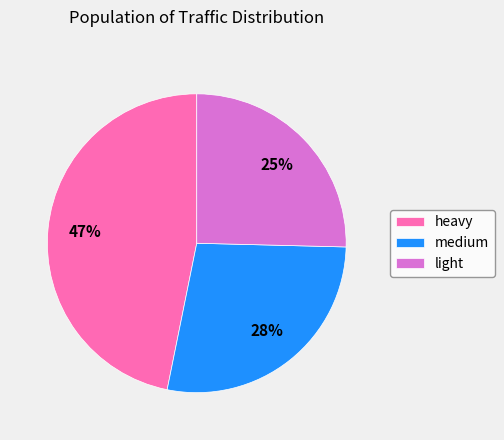

What percentage is the light slice, to the nearest percent?

25%